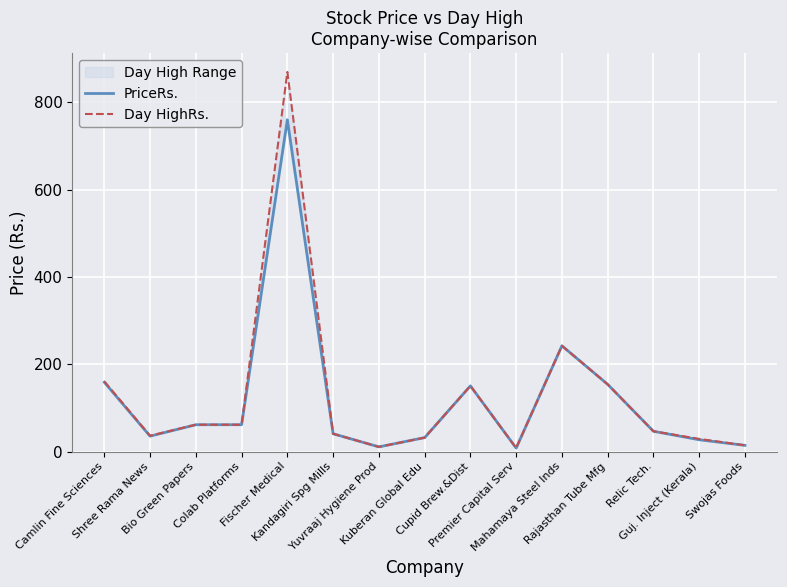

List the labels in order of PriceRs. value, smallest first.

Premier Capital Serv, Yuvraaj Hygiene Prod, Swojas Foods, Guj. Inject (Kerala), Kuberan Global Edu, Shree Rama News, Kandagiri Spg Mills, Relic Tech., Bio Green Papers, Colab Platforms, Cupid Brew.&Dist, Rajasthan Tube Mfg, Camlin Fine Sciences, Mahamaya Steel Inds, Fischer Medical